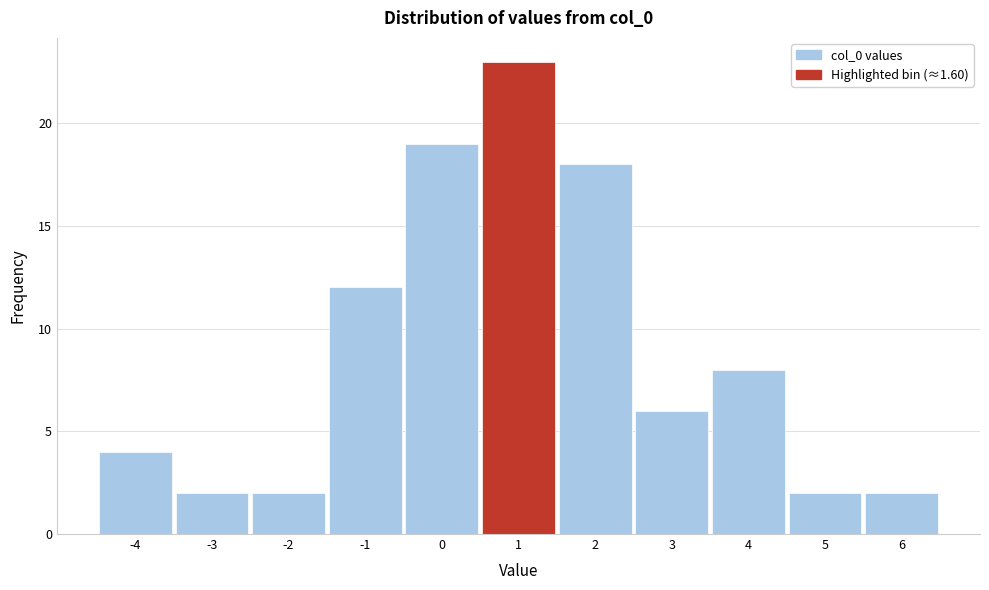

Reading right to left, list all the values displayed in this chart.

6=2	5=2	4=8	3=6	2=18	1=23	0=19	-1=12	-2=2	-3=2	-4=4